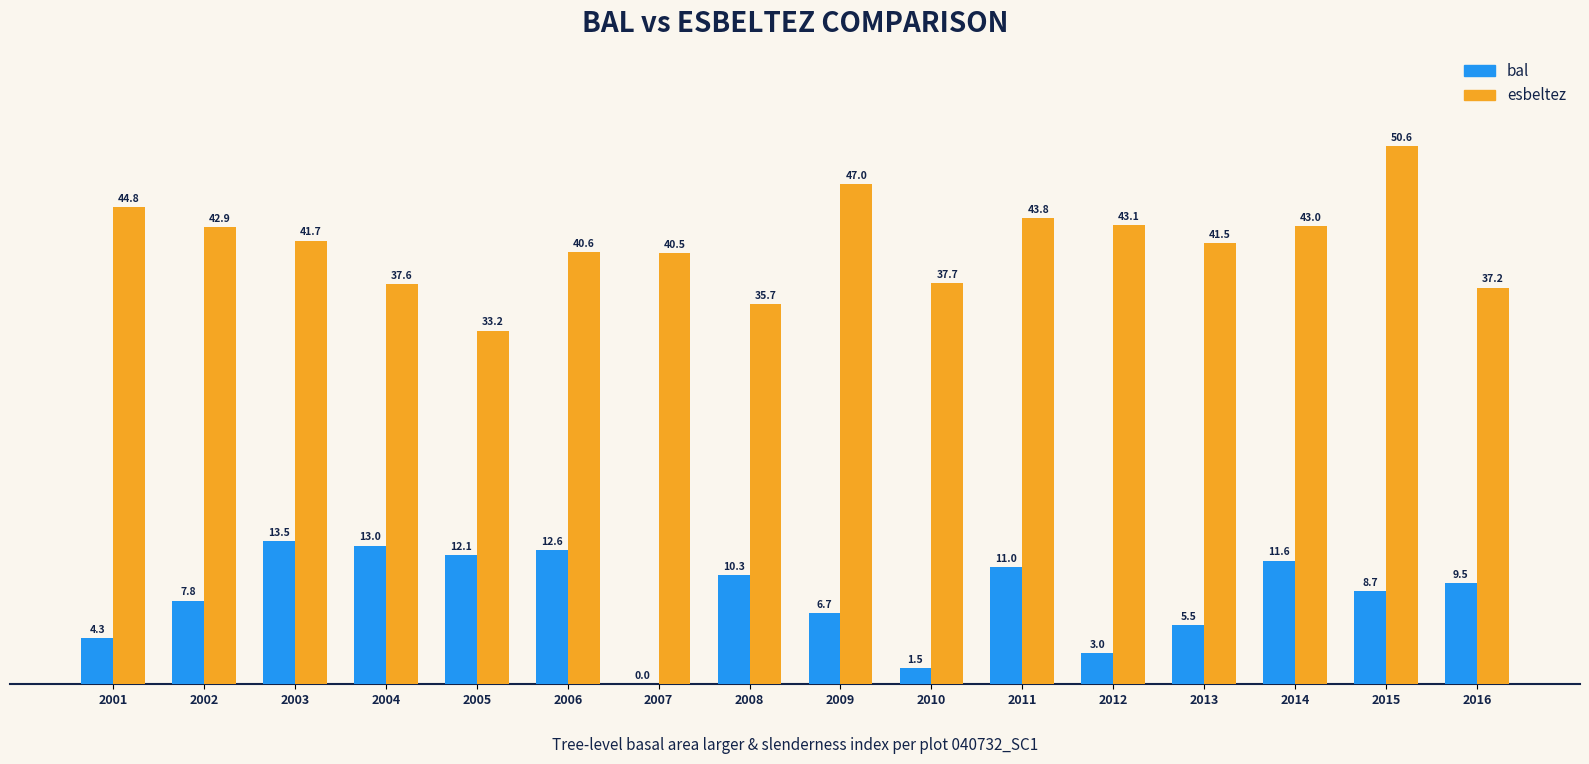

What is the approximate value of esbeltez at 2009?

47.0